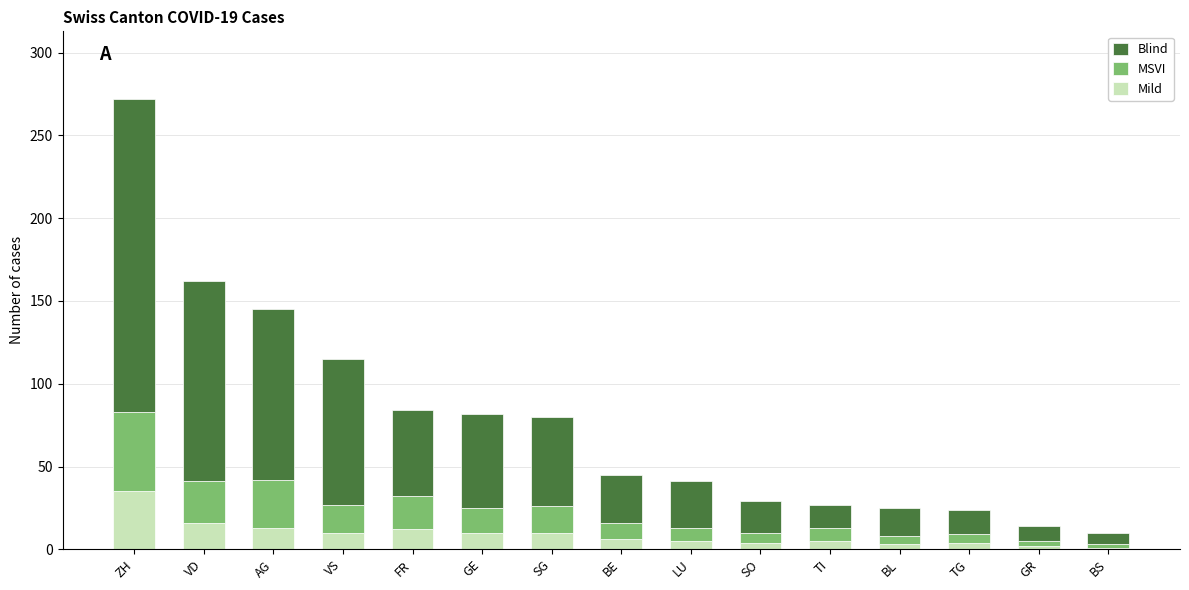

What is the average value of the Mild series?

9